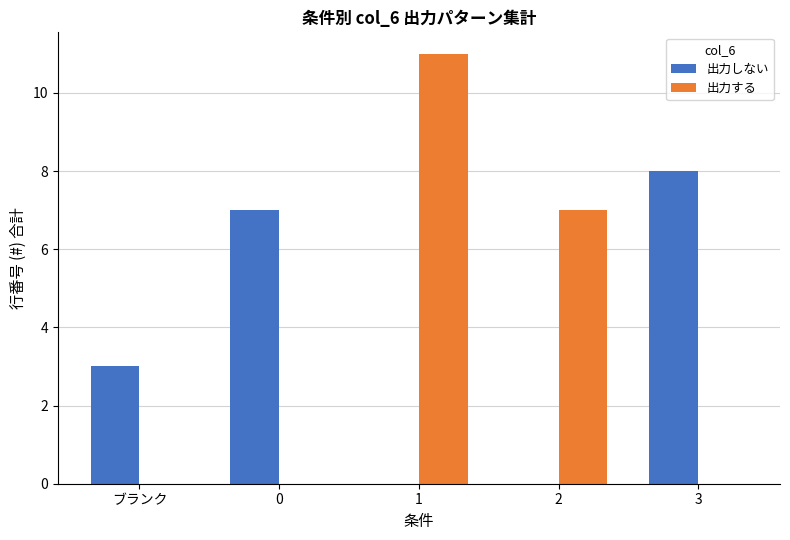

Between ブランク and 0, which series saw the biggest shift?

出力しない